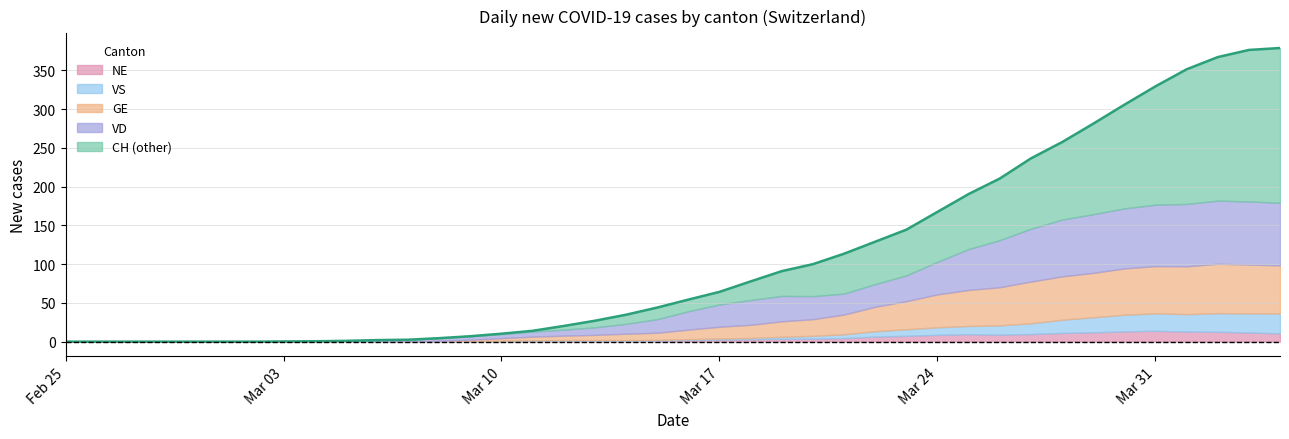

What is the label of the 28th point from the left?

2020-03-23